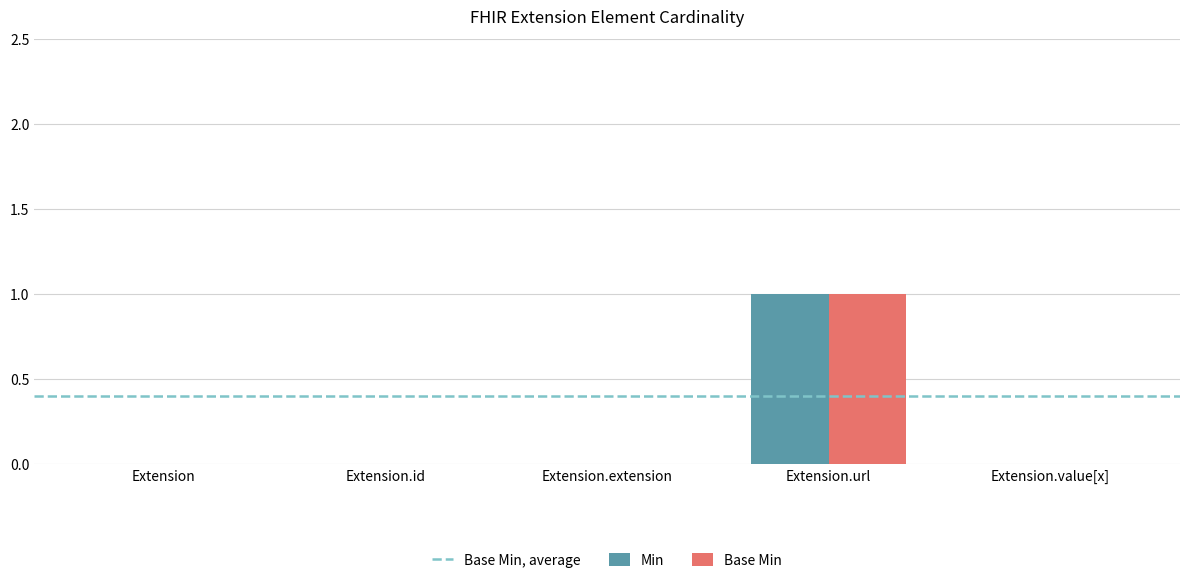

Reading left to right, list all the values displayed in this chart.

Min: 0	0	0	1	0
Base Min: 0	0	0	1	0